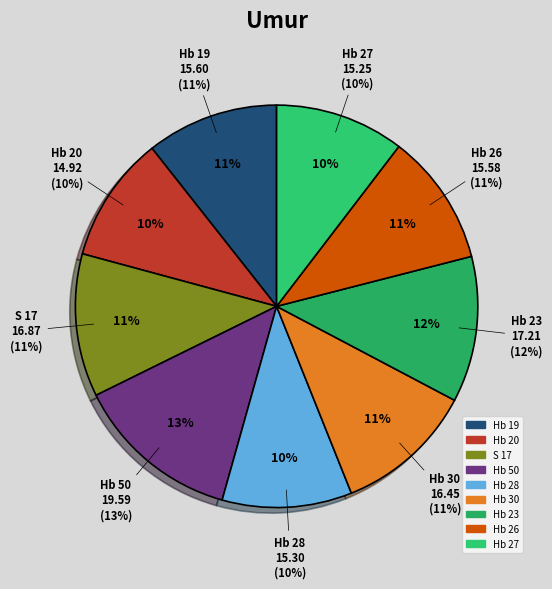

To the nearest percent, what portion does Hb 26 represent?

11%